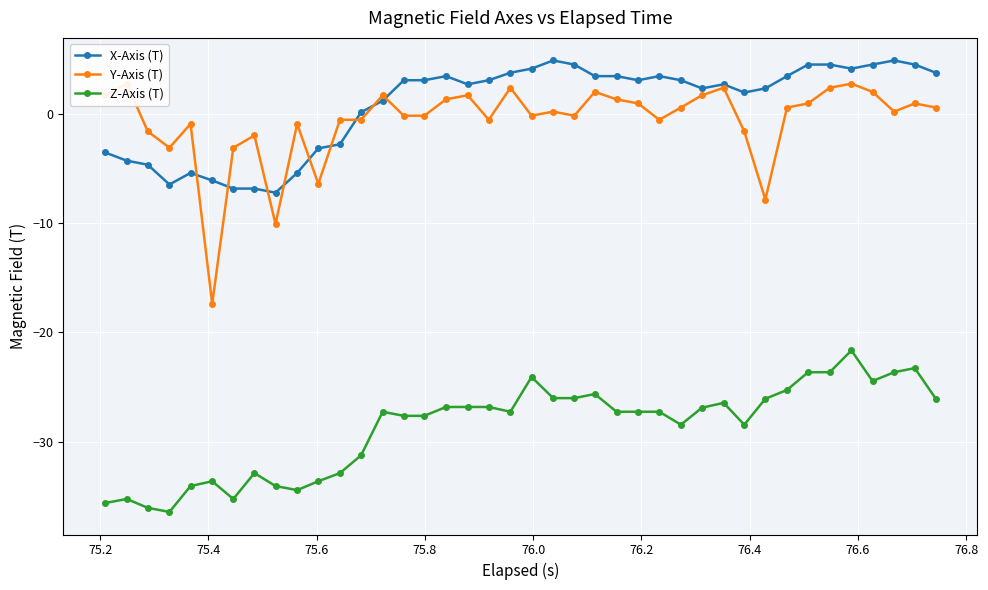

What is the average value of the X-Axis (T) series?

0.8